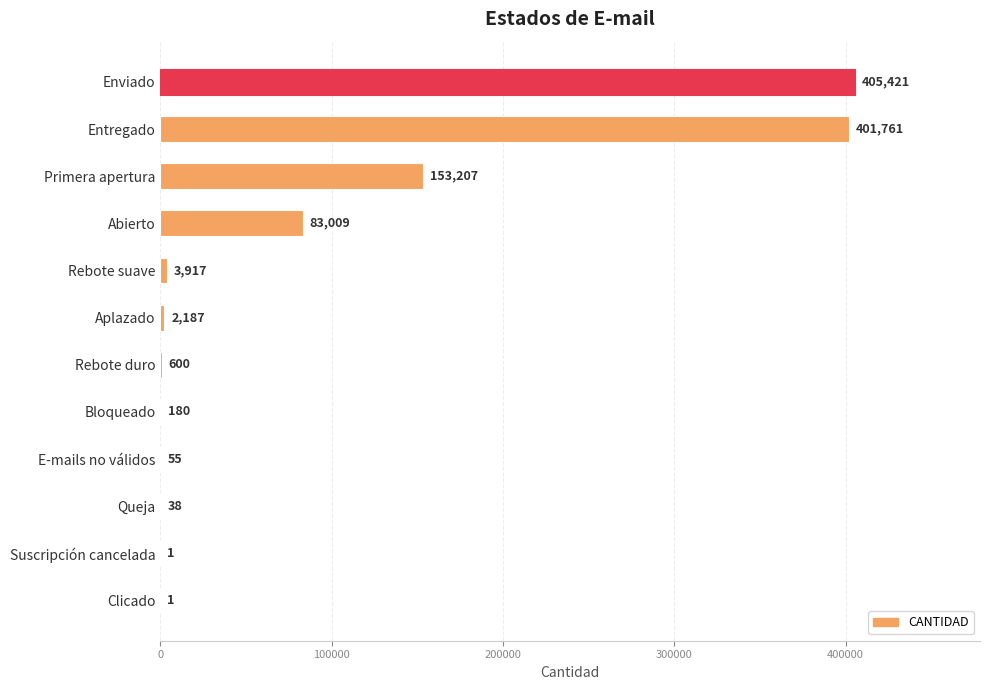

Reading bottom to top, transcribe all the data shown in this chart.

Clicado=1	Suscripción cancelada=1	Queja=38	E-mails no válidos=55	Bloqueado=180	Rebote duro=600	Aplazado=2187	Rebote suave=3917	Abierto=83009	Primera apertura=153207	Entregado=401761	Enviado=405421